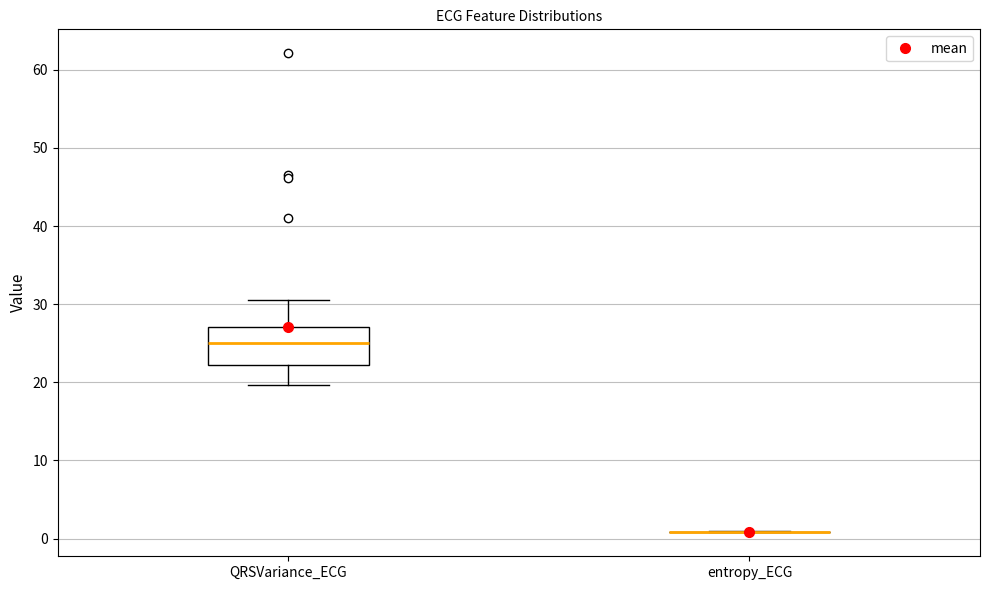

Where does the upper whisker of the box for QRSVariance_ECG end on the y-axis? The values are not printed on the chart, so give them approximately, as read against the axis.

30